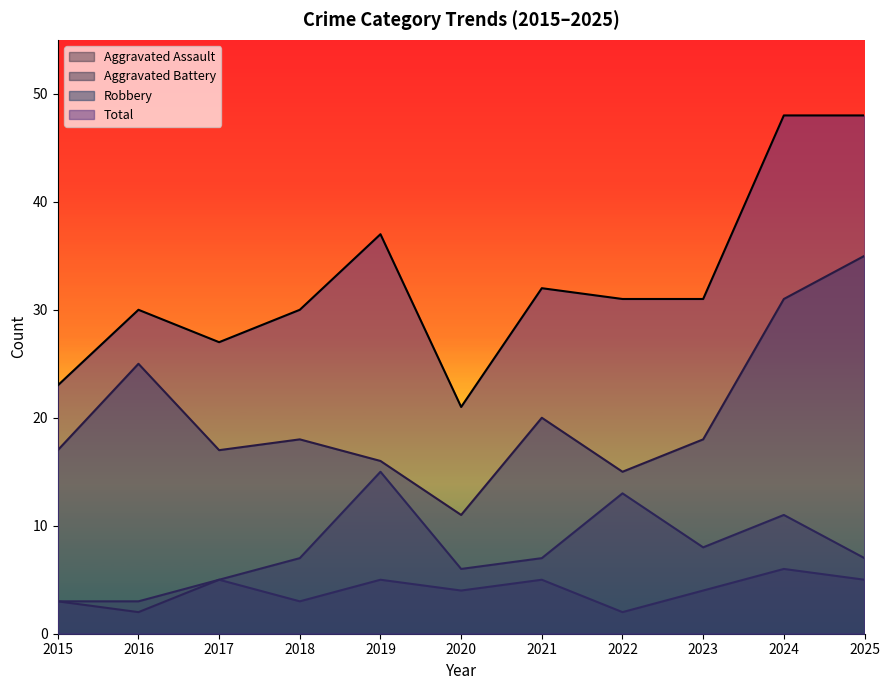

What is the difference between the second highest and minimum values in the Robbery series?

20